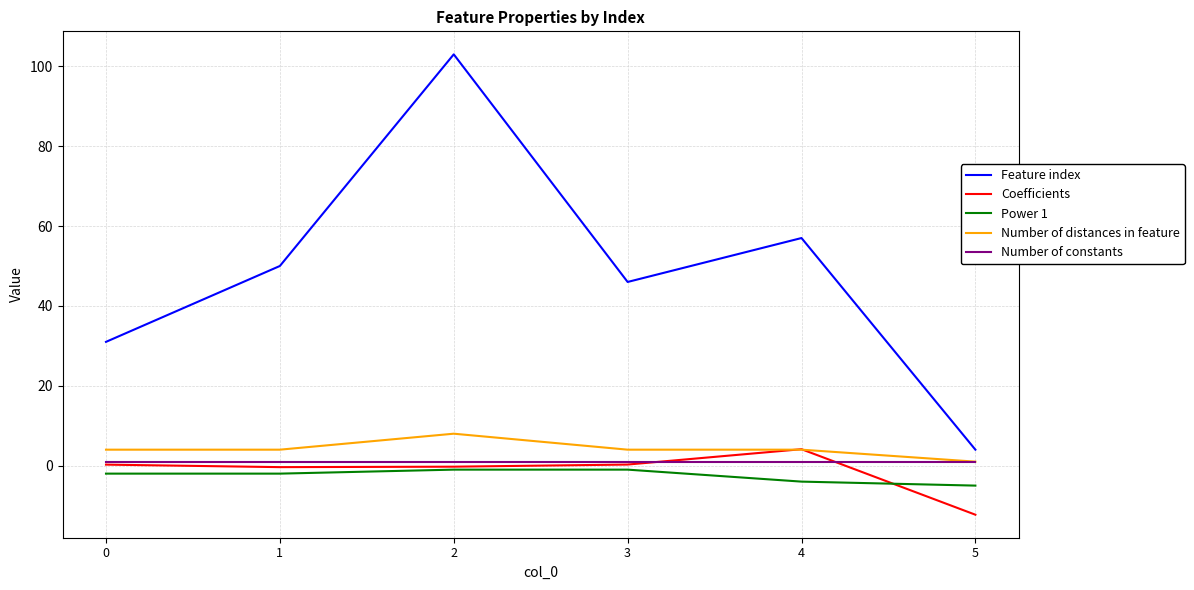

What is the lowest value of the Coefficients series?

-12.3